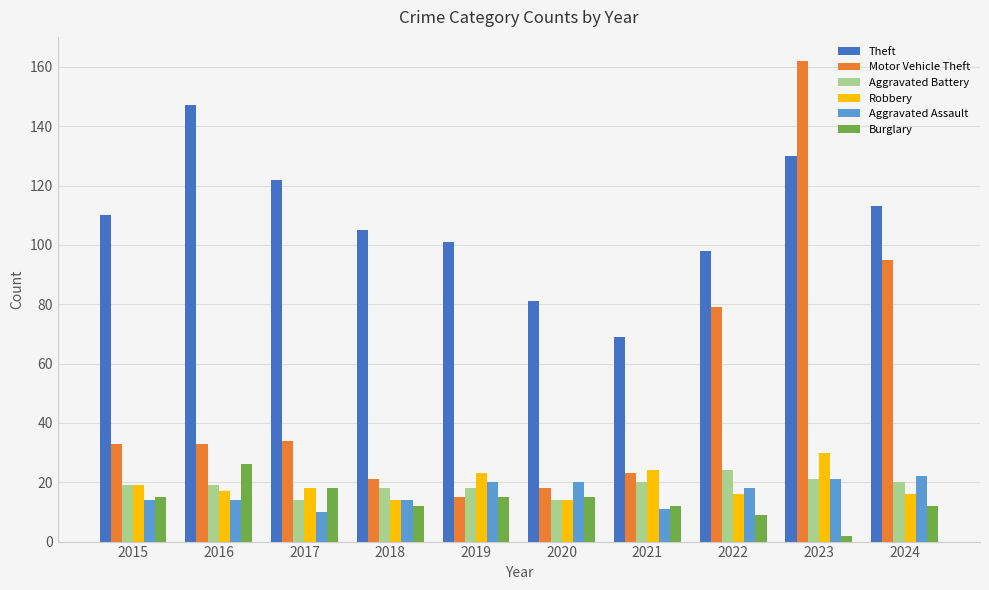

What are all the series names shown in the legend?

Theft, Motor Vehicle Theft, Aggravated Battery, Robbery, Aggravated Assault, Burglary